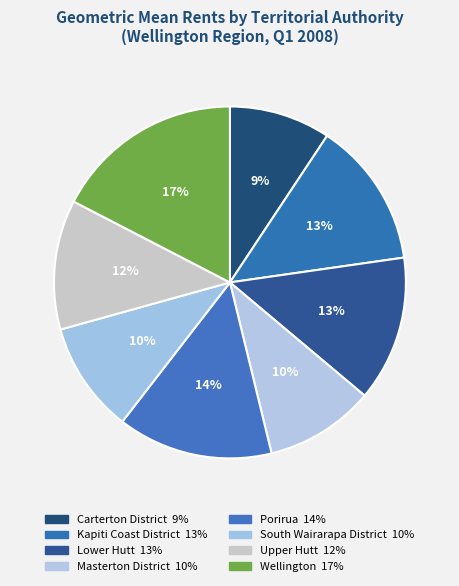

How much of the chart is everything except South Wairarapa District?

89.8%